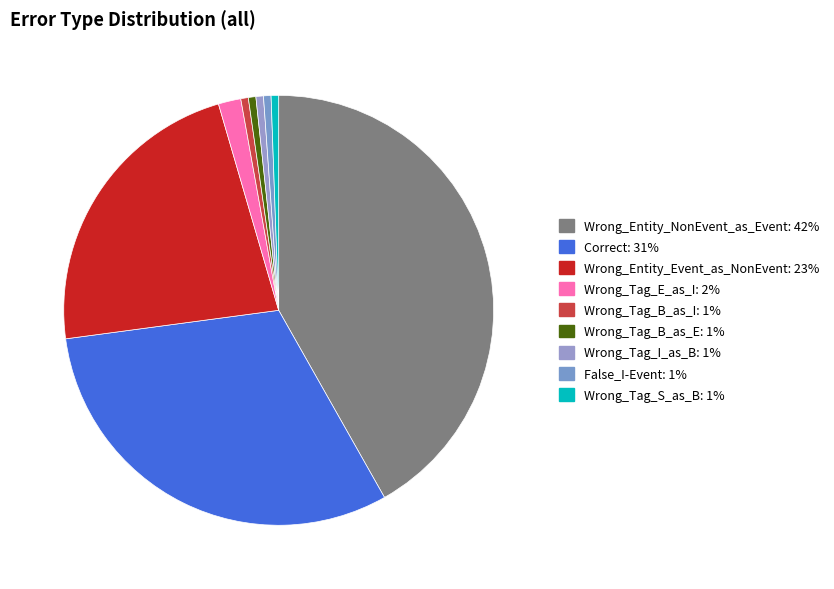

To the nearest percent, what is the difference between the largest and smallest slice percentages?

41%